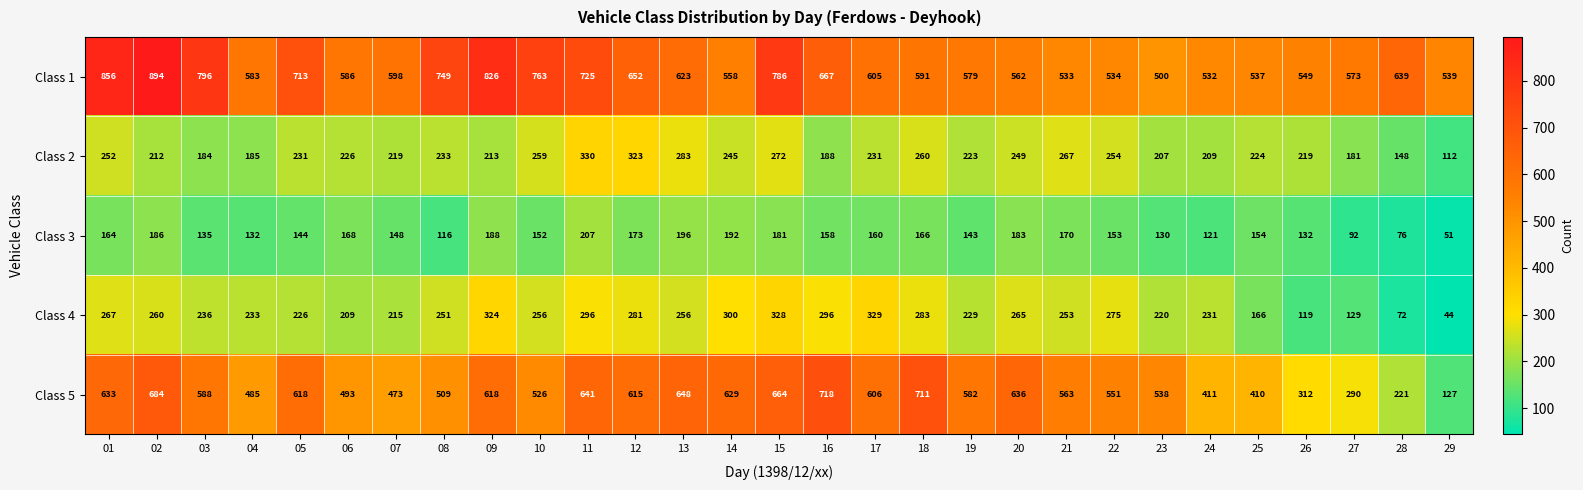

What value does the Class 2 series have at 15?

272